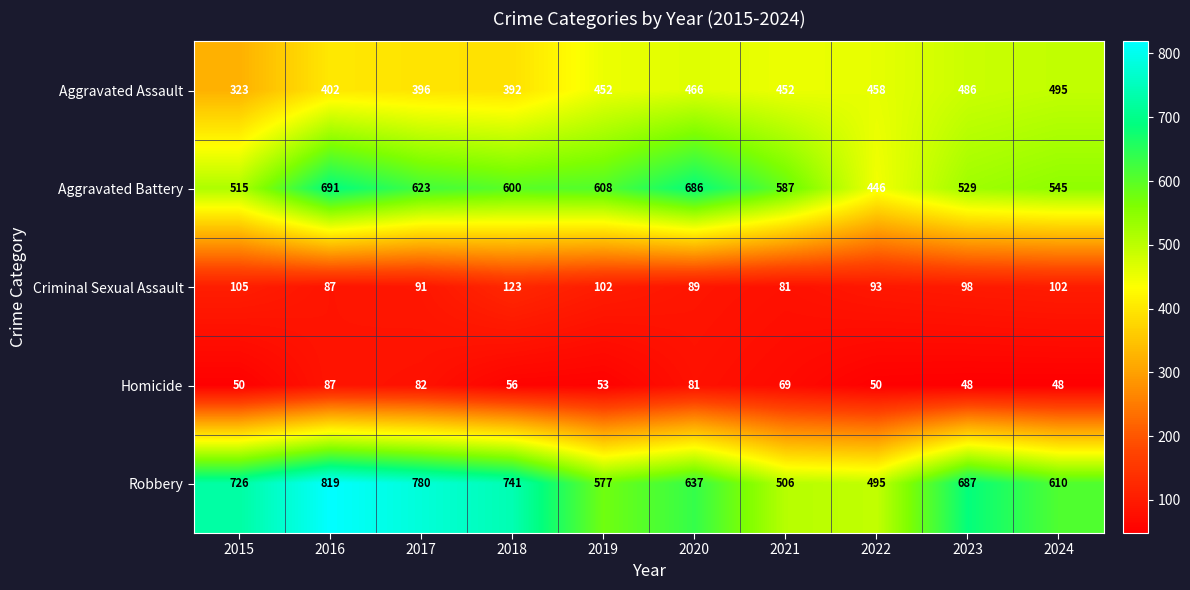

How many series are shown in this chart?

5